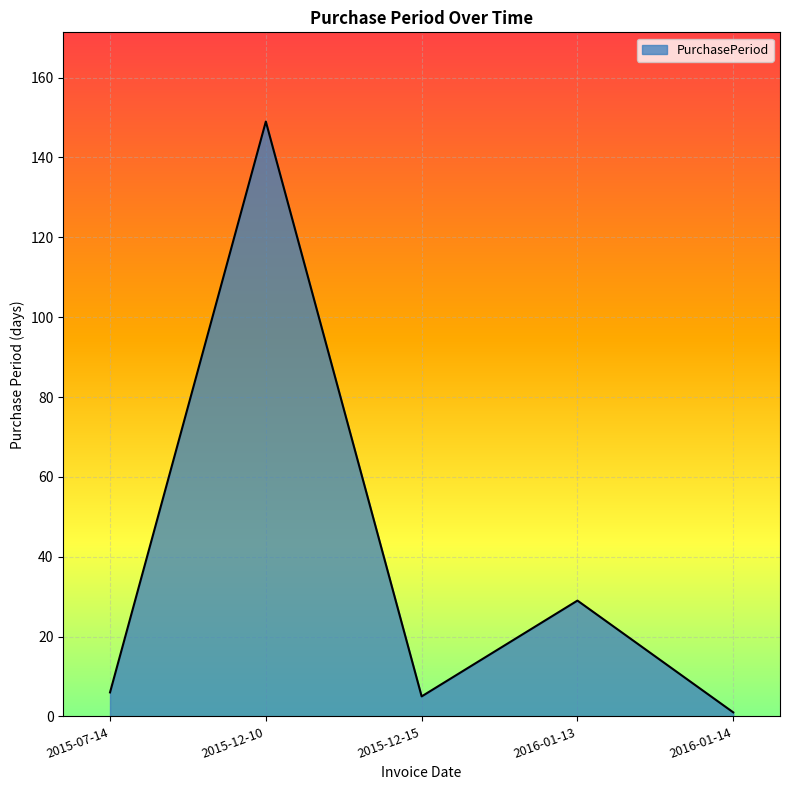

Reading left to right, list all the values displayed in this chart.

6	149	5	29	1